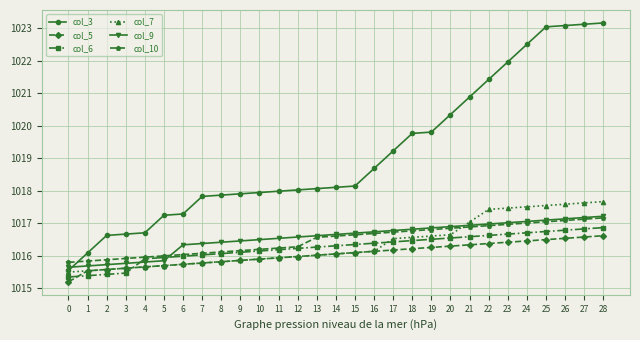

Is it true that col_3 equals 1738.1 at 28?

False